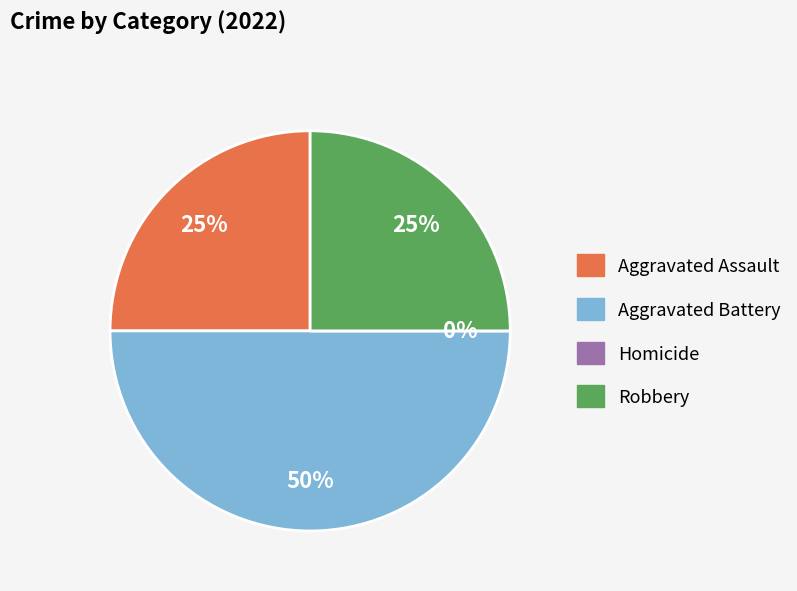

Does Aggravated Assault represent more than half of the total?

No